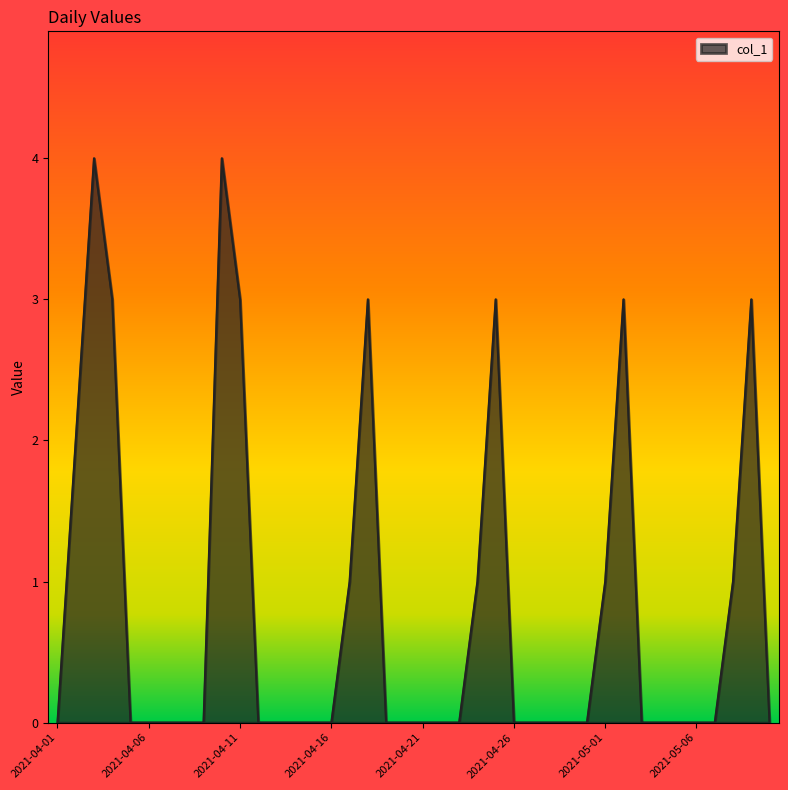

What is the greatest value displayed?

4